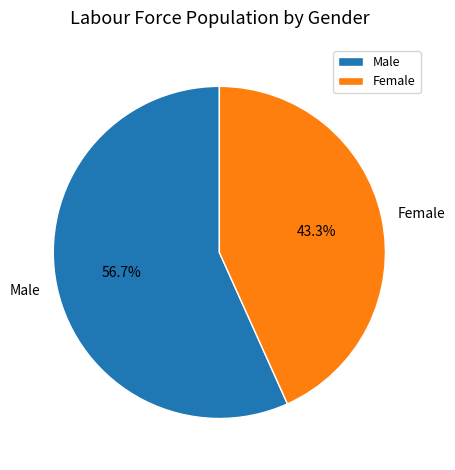

The Female slice represents 43% of the pie. True or false?

True